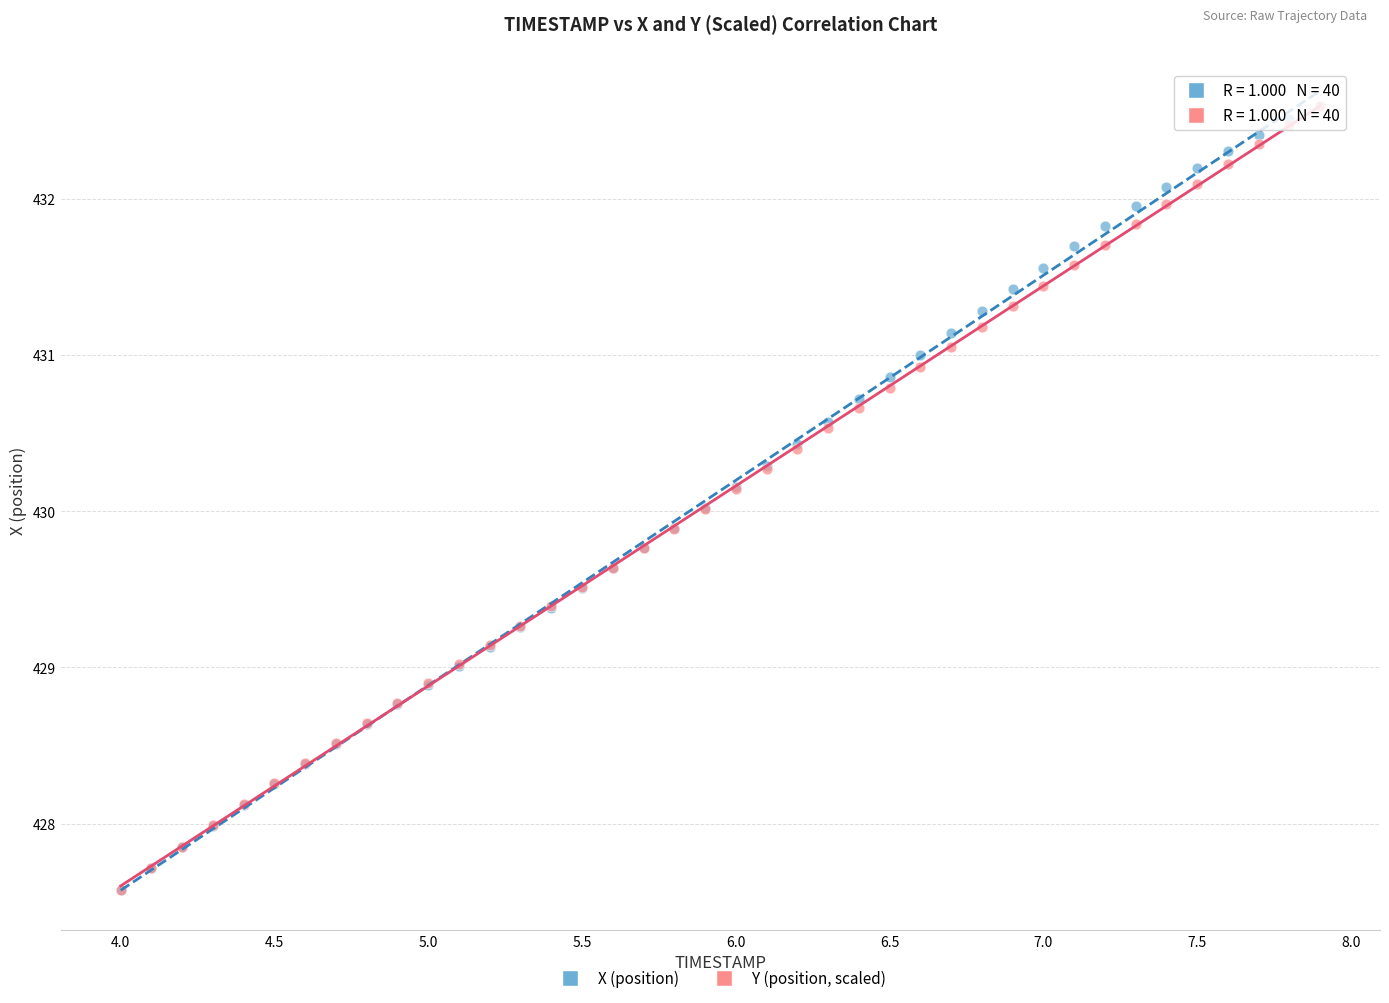

What are all the series names shown in the legend?

X (position), Y (position, scaled)